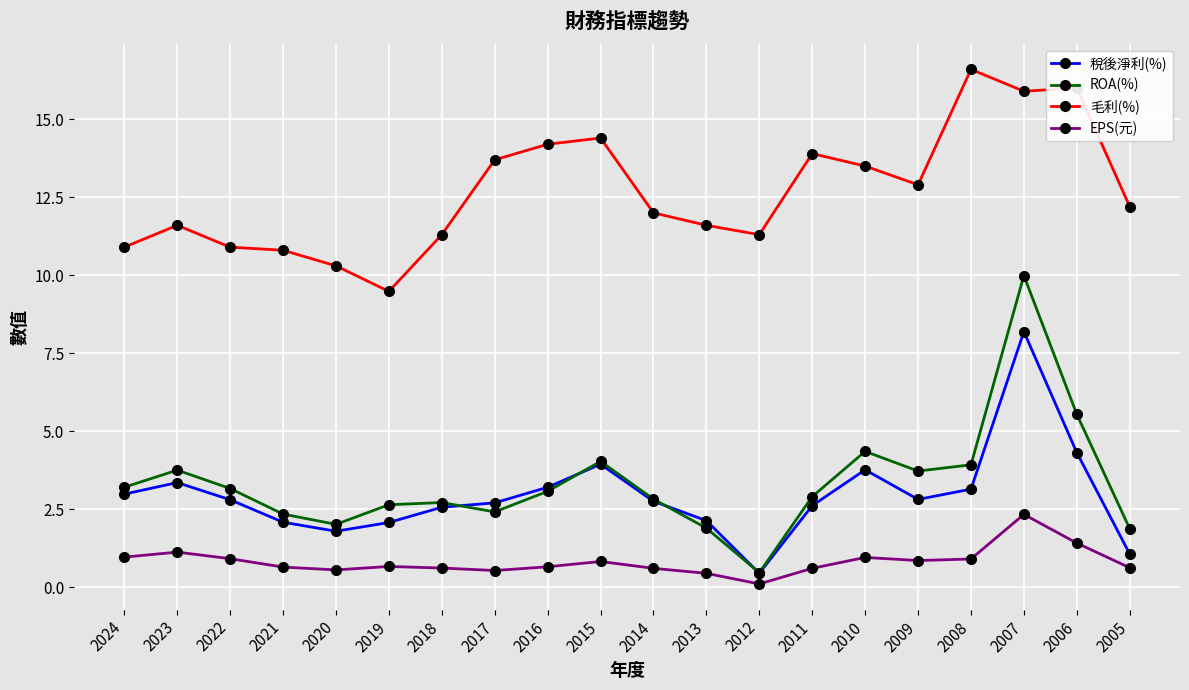

How many data points in ROA(%) are above 3?

10